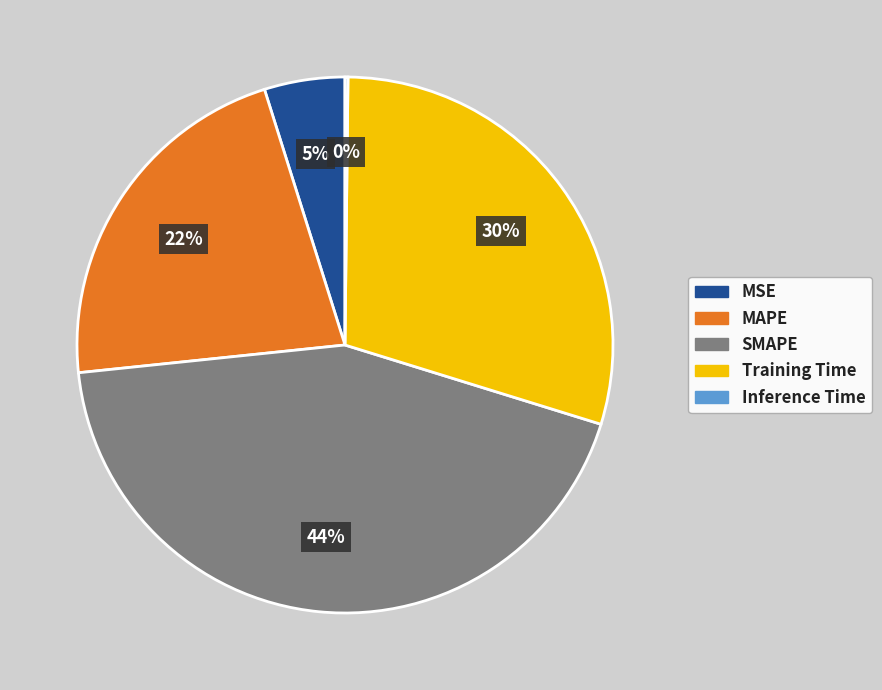

What percentage is the MAPE slice, to the nearest percent?

22%